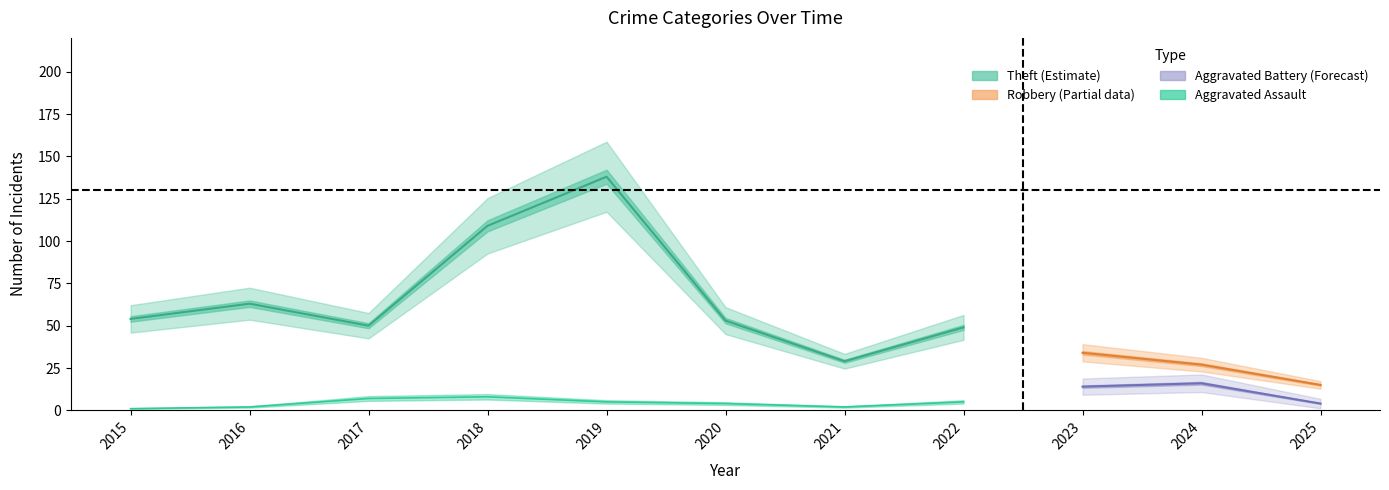

At which category is the sum across all series the highest?

2019